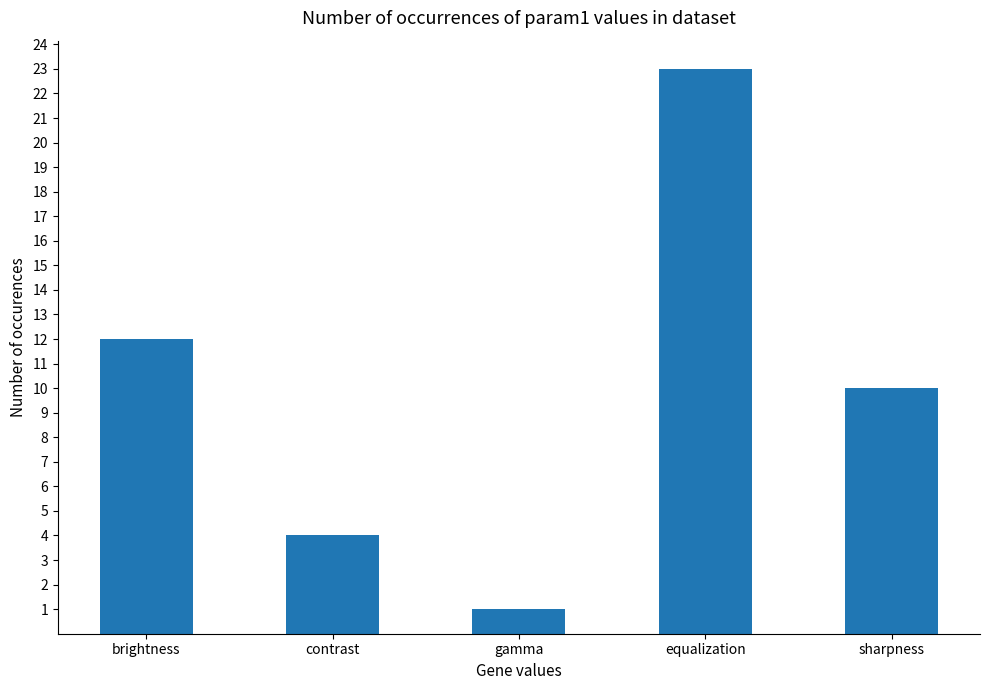

The value at equalization is 38. True or false?

False